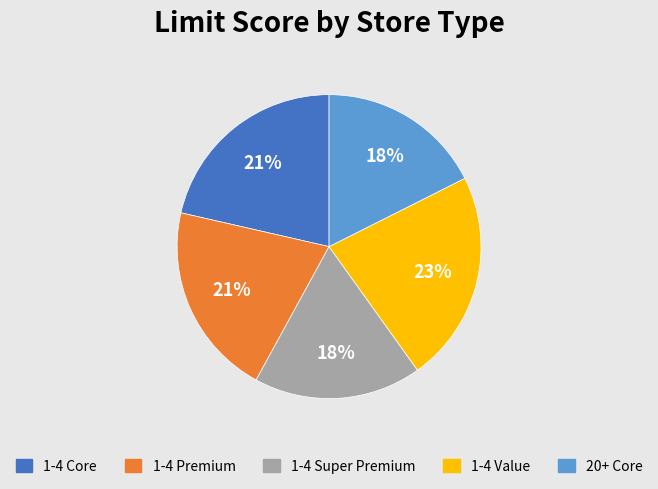

What is the ratio of the value at 1-4 Core to the value at 1-4 Super Premium?

1.2